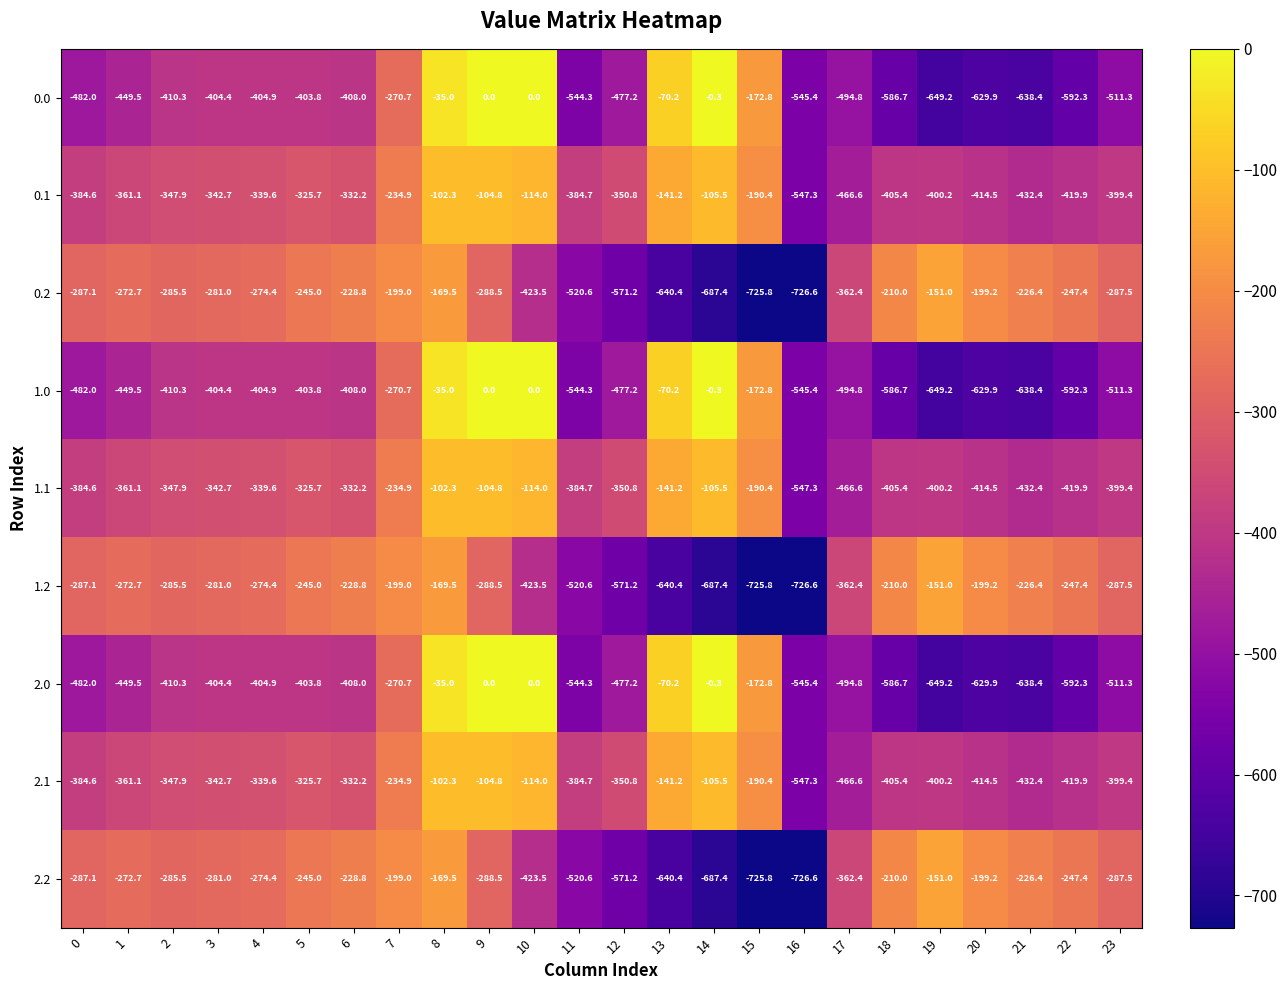

Is the value of 0.2 at 12 greater than the value of 2.1 at 20?

No